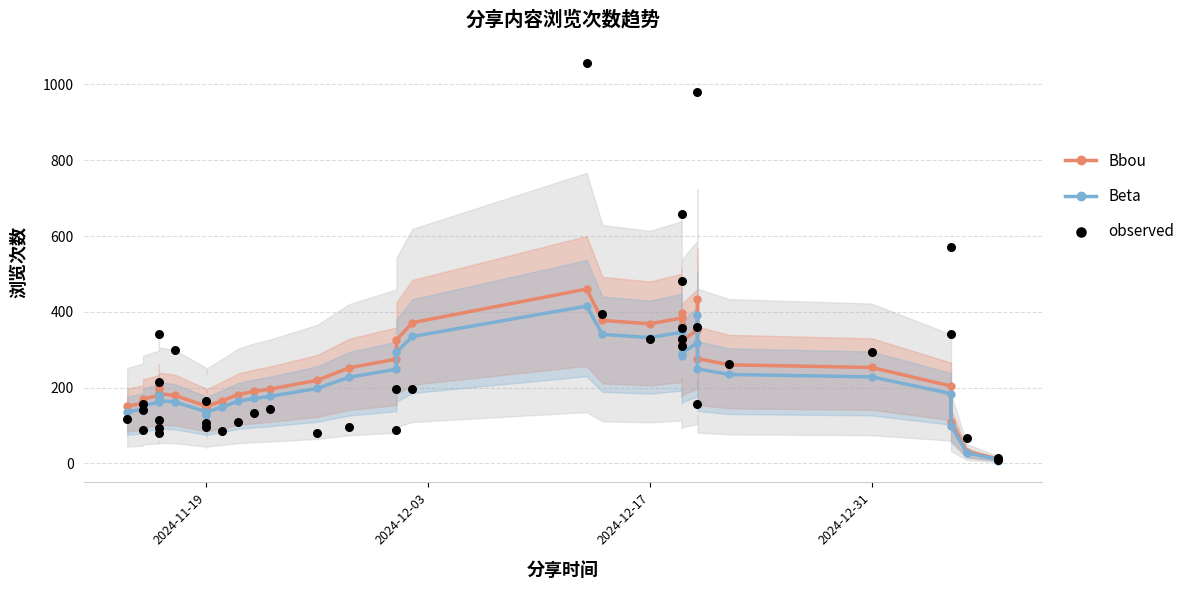

Which series contains the highest Y value?

observed